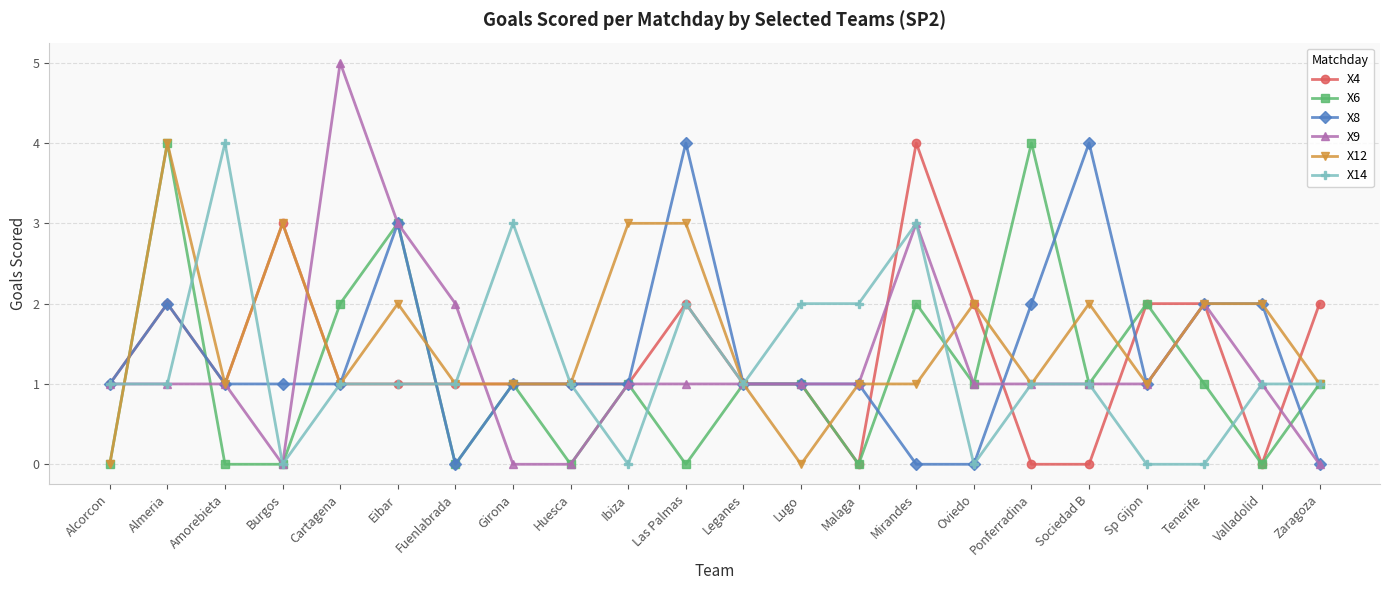

At which category does X14 reach its first local peak?

Amorebieta